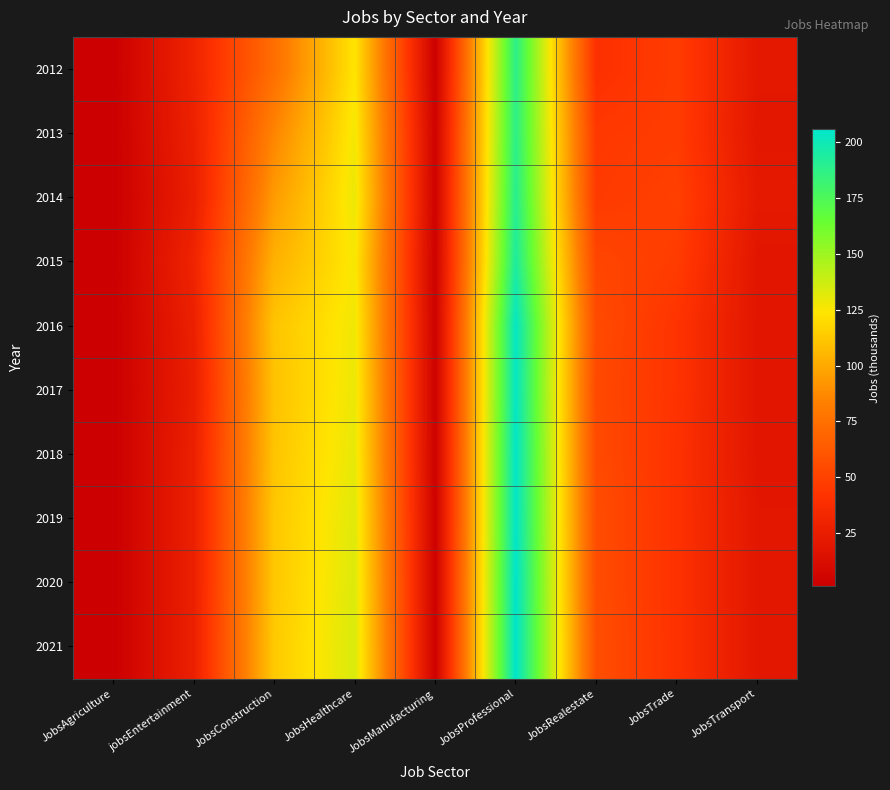

Rank the series at JobsTransport from lowest to highest value.

2015, 2016, 2017, 2018, 2013, 2019, 2020, 2021, 2012, 2014